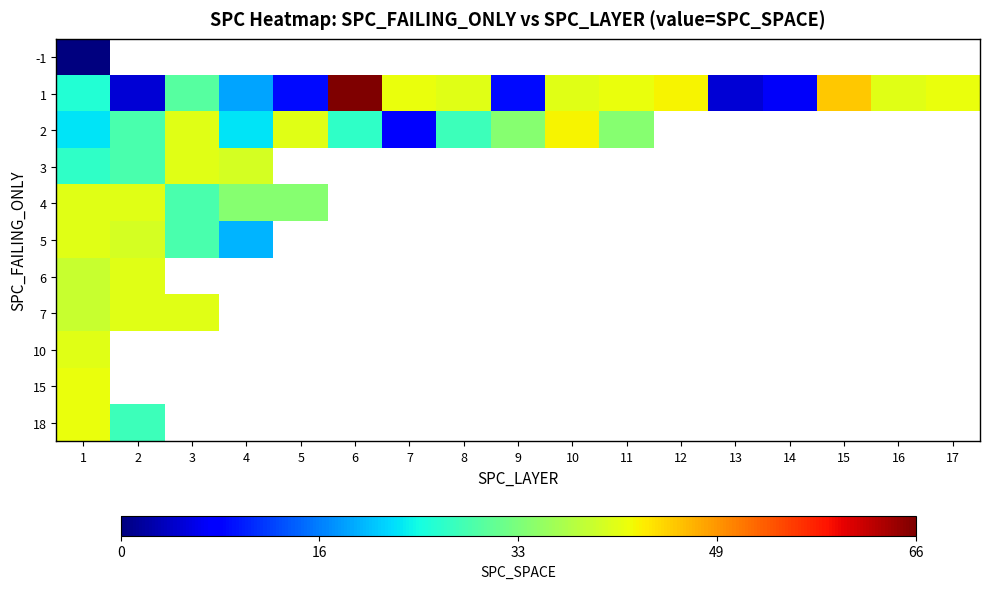

Rank the series by their maximum value, from highest to lowest.

1, 2, 15, 18, 3, 4, 5, 6, 7, 10, -1